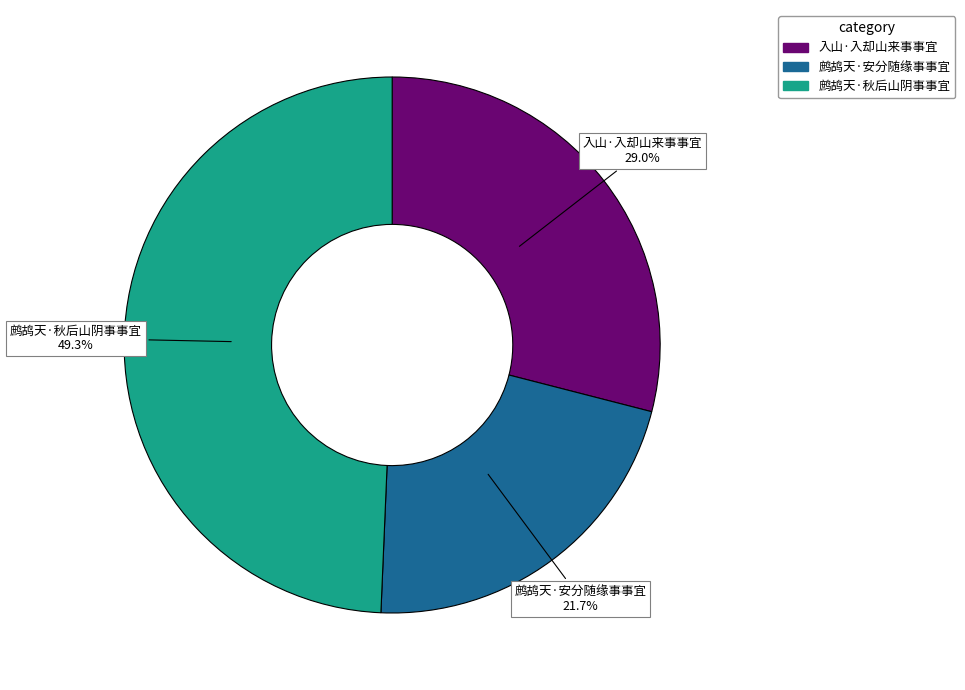

What is the ratio of the value at 鹧鸪天·安分随缘事事宜 to the value at 入山·入却山来事事宜?

0.7